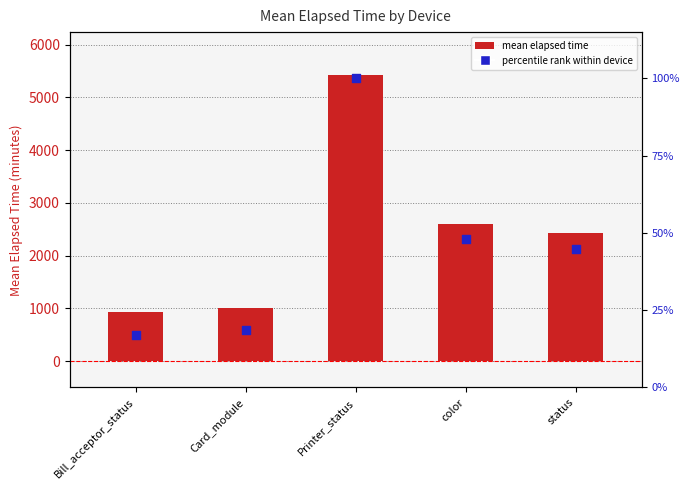

Which series has the largest Y range (max minus min)?

mean elapsed time